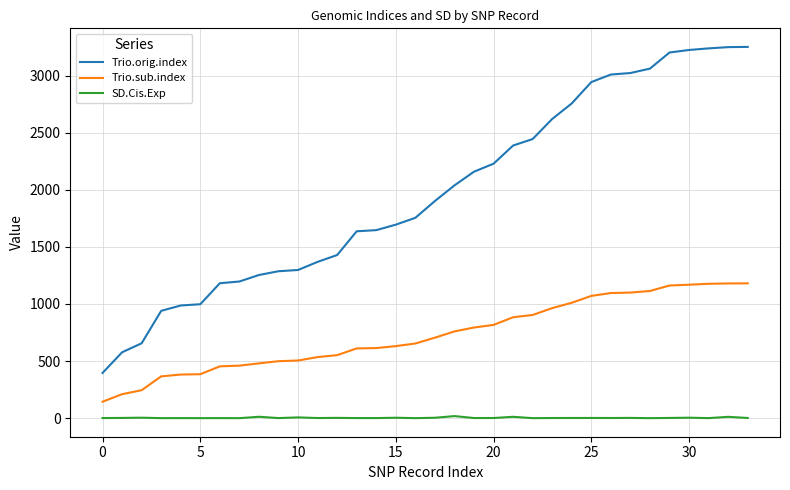

List the series in order of their peak value, highest first.

Trio.orig.index, Trio.sub.index, SD.Cis.Exp